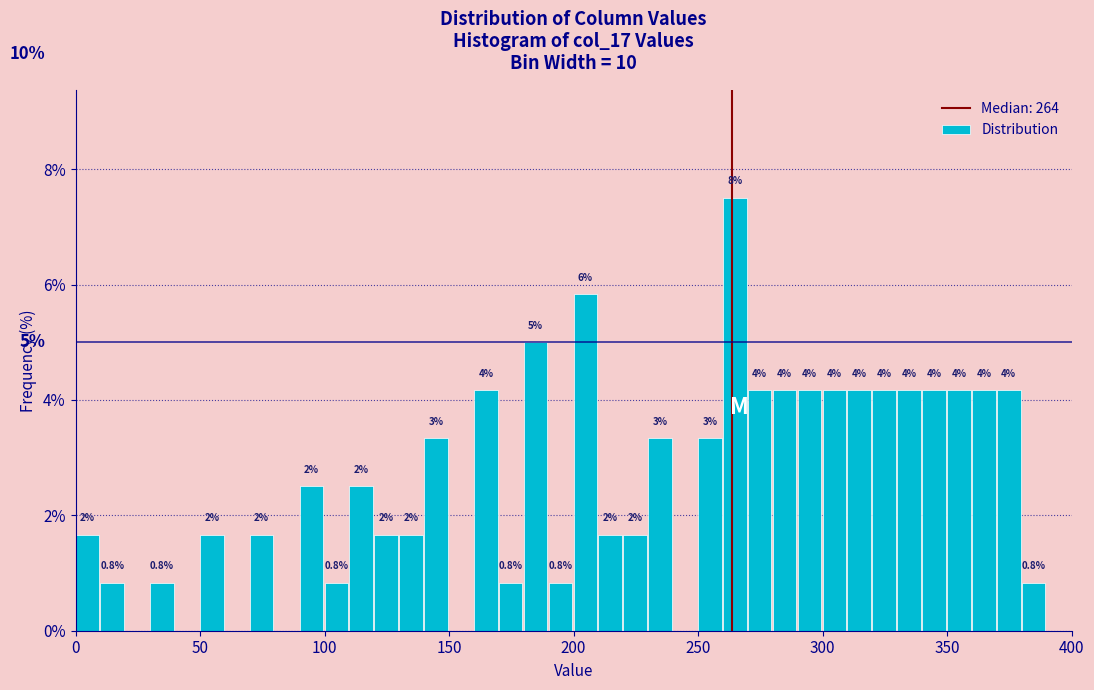

Around what value on the x-axis is the tallest bar? Give the approximate position of its centre, as read against the axis.

265